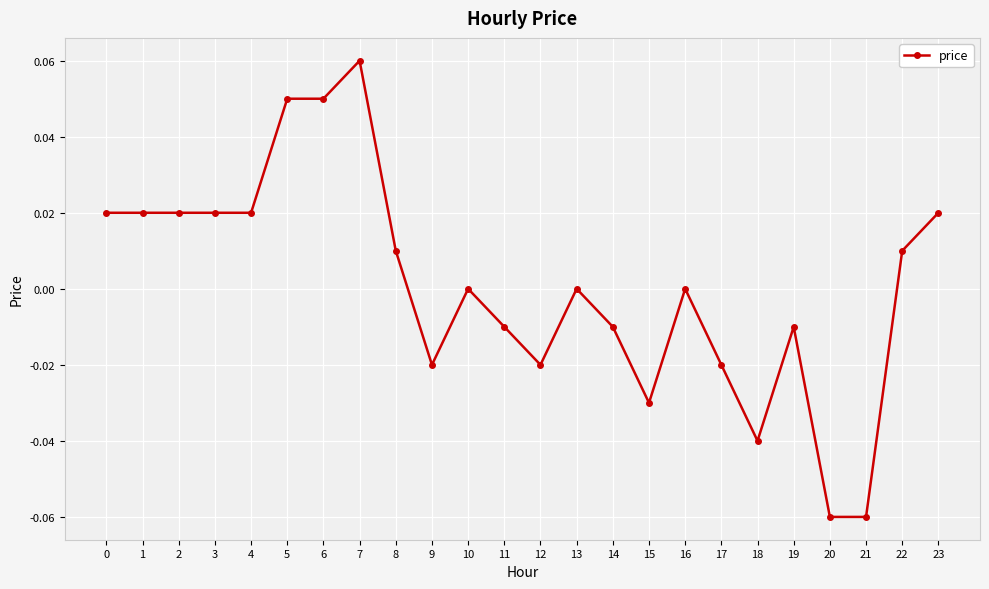

True or false: there are more than 2 points higher than both neighbors.

True